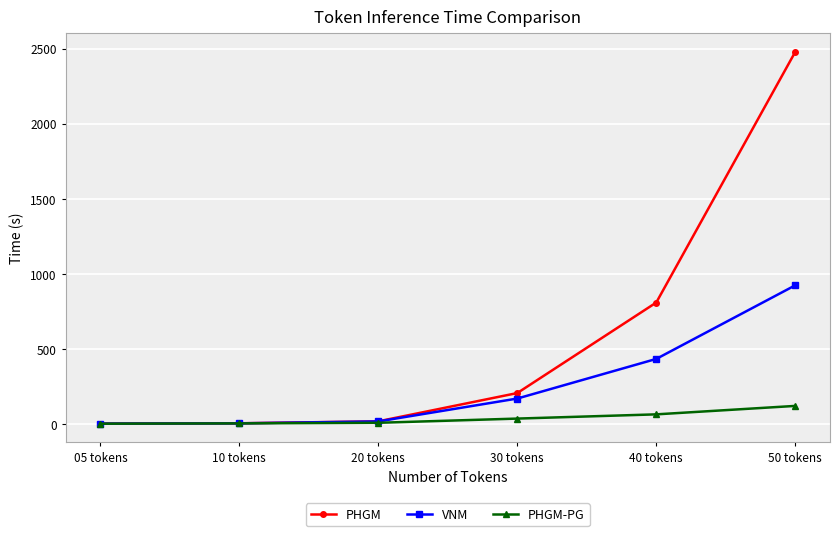

At which category is the sum across all series the highest?

50 tokens